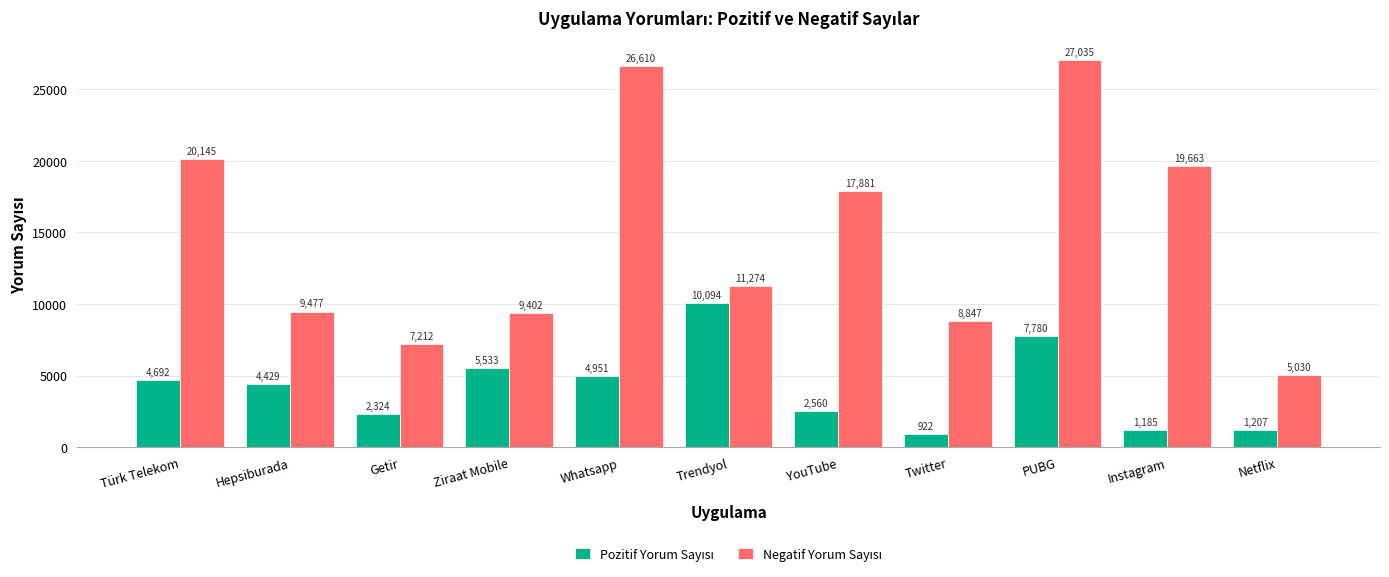

Which category has the highest value across all series?

PUBG